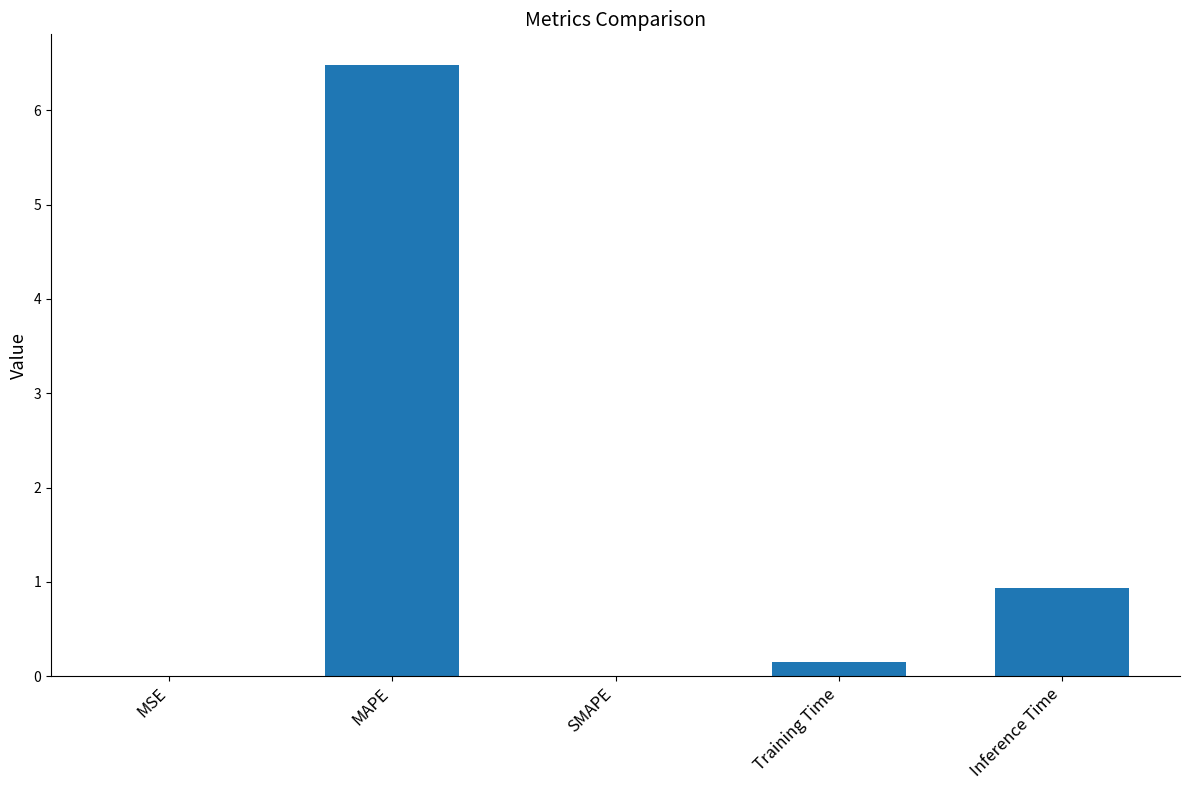

What is the average value?

1.5